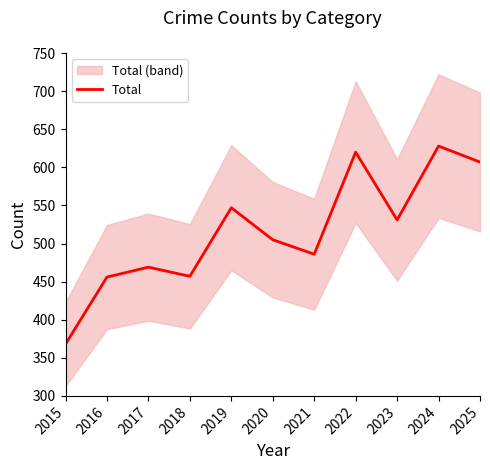

Is this an area chart (filled region under the line)?

No